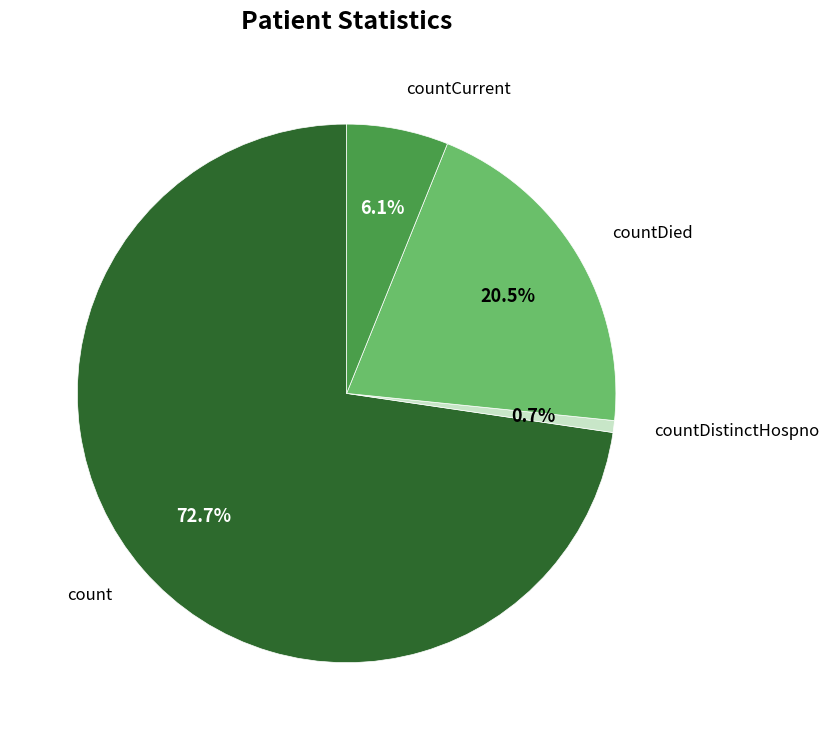

Is there a majority slice in this chart?

Yes